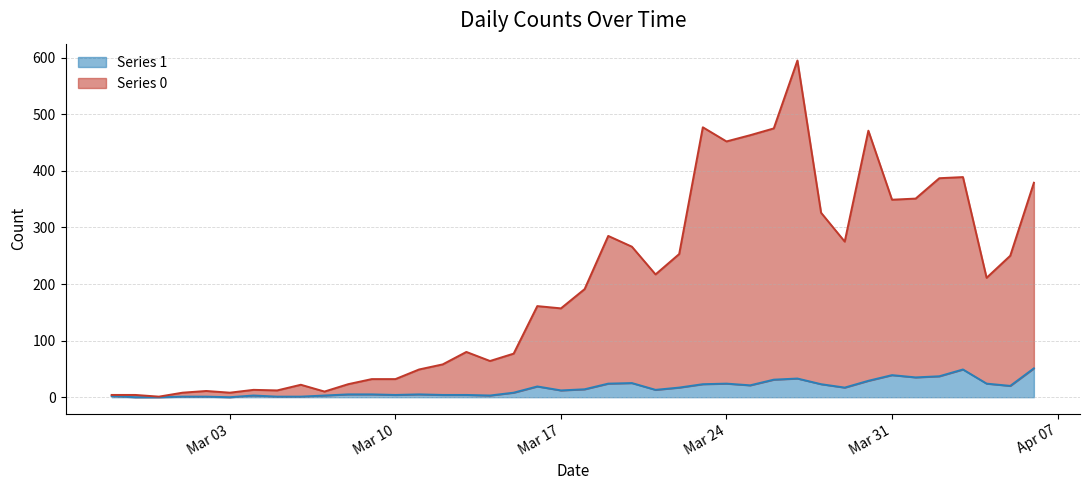

Count the number of categories in the chart.

40